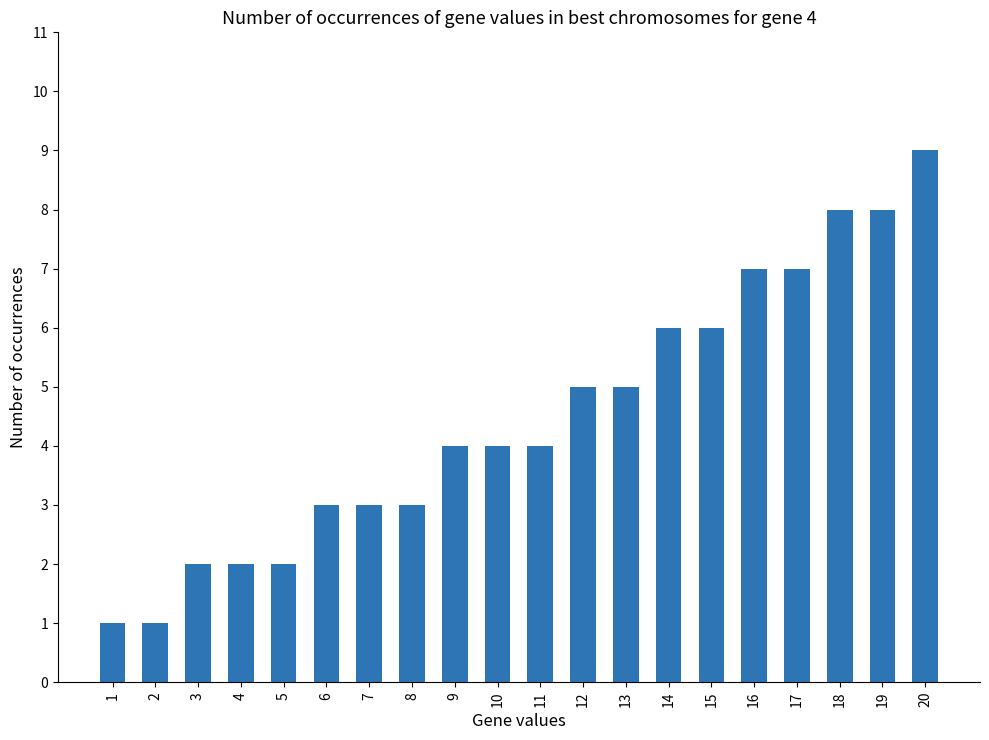

True or false: the data shows 9 at 16.

False